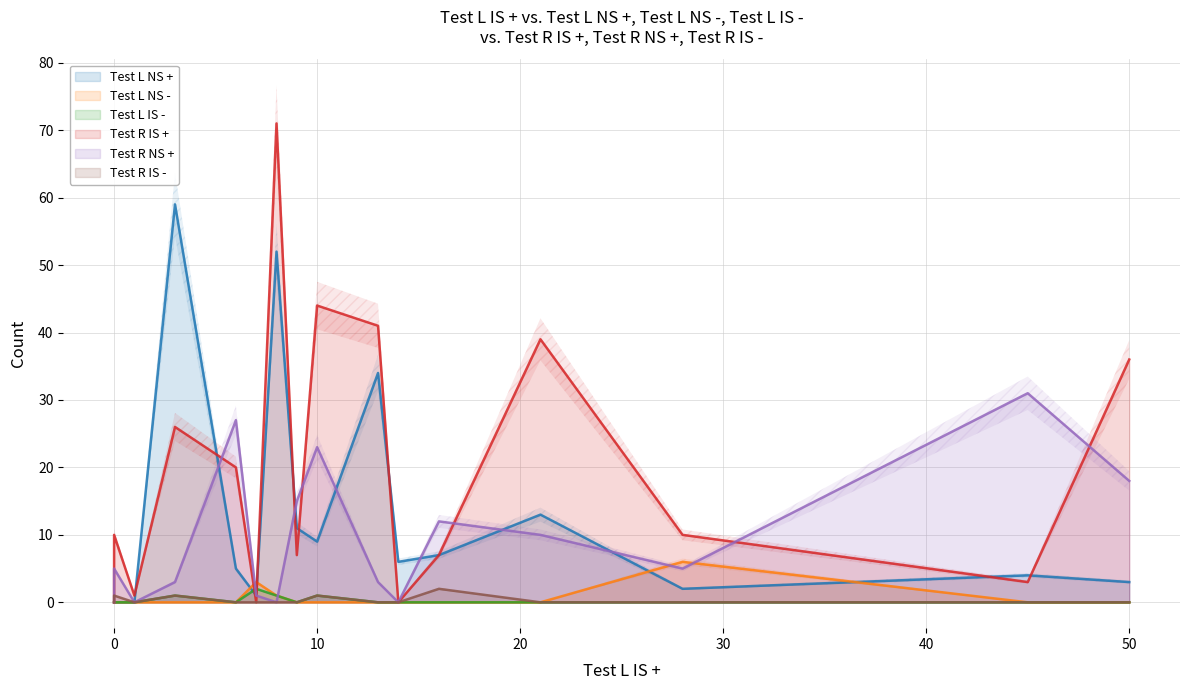

Rank the series at 16 from highest to lowest value.

Test R NS +, Test L NS +, Test R IS +, Test R IS -, Test L NS -, Test L IS -